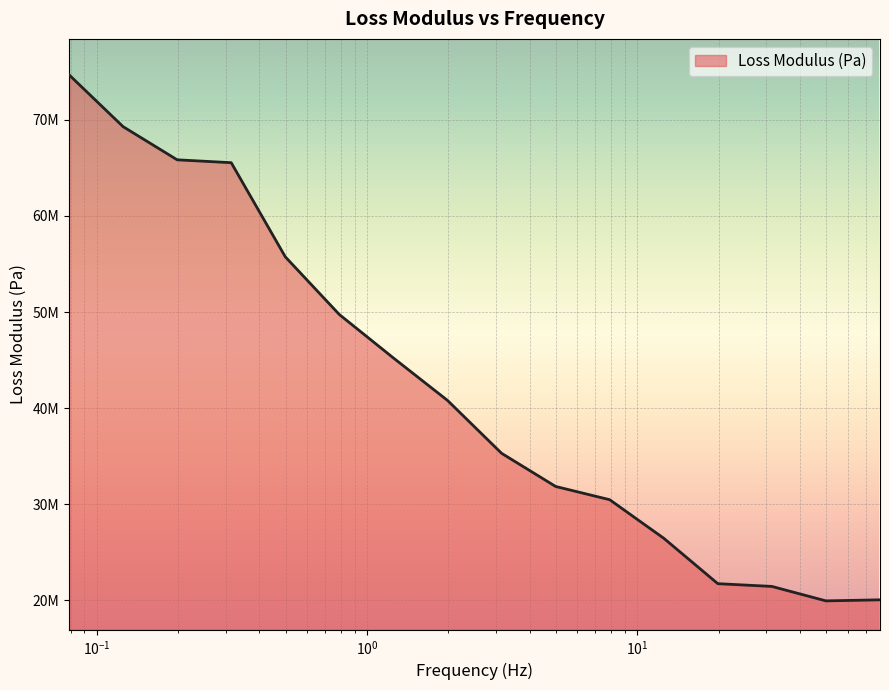

What is the average value?

42129438